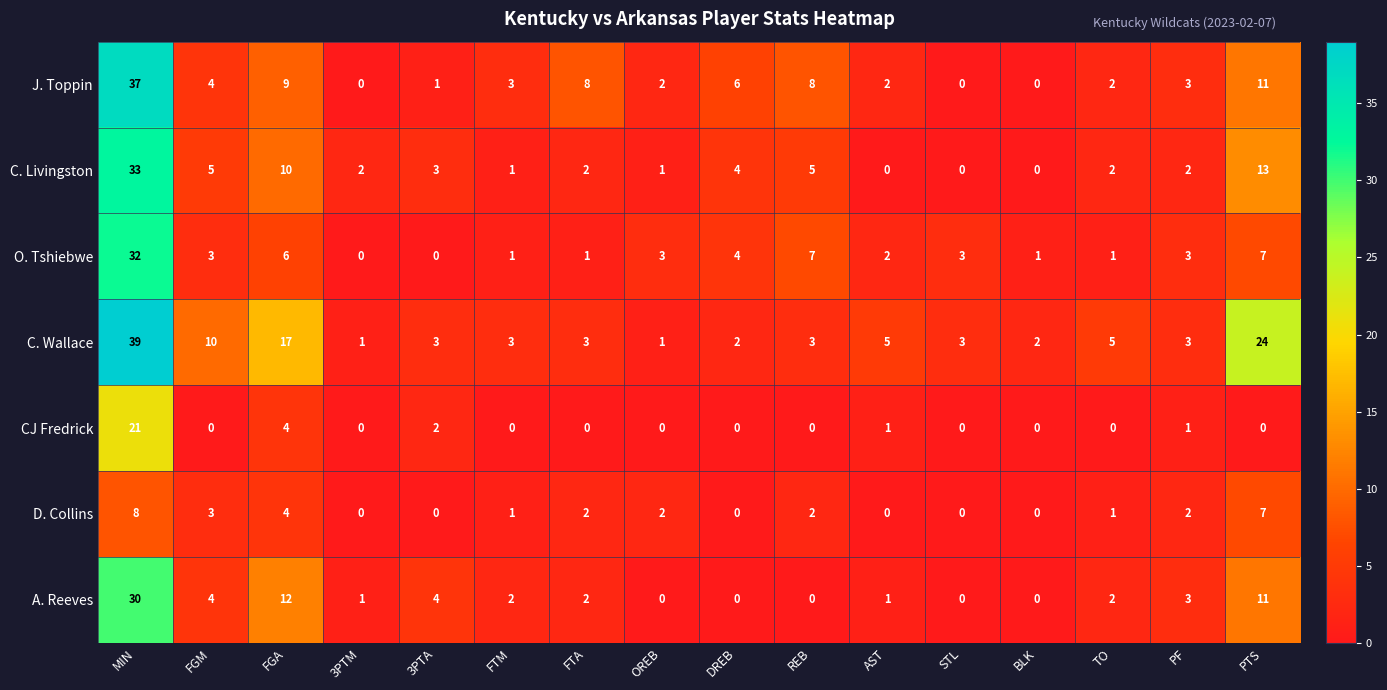

Which series has the largest total across all categories?

C. Wallace